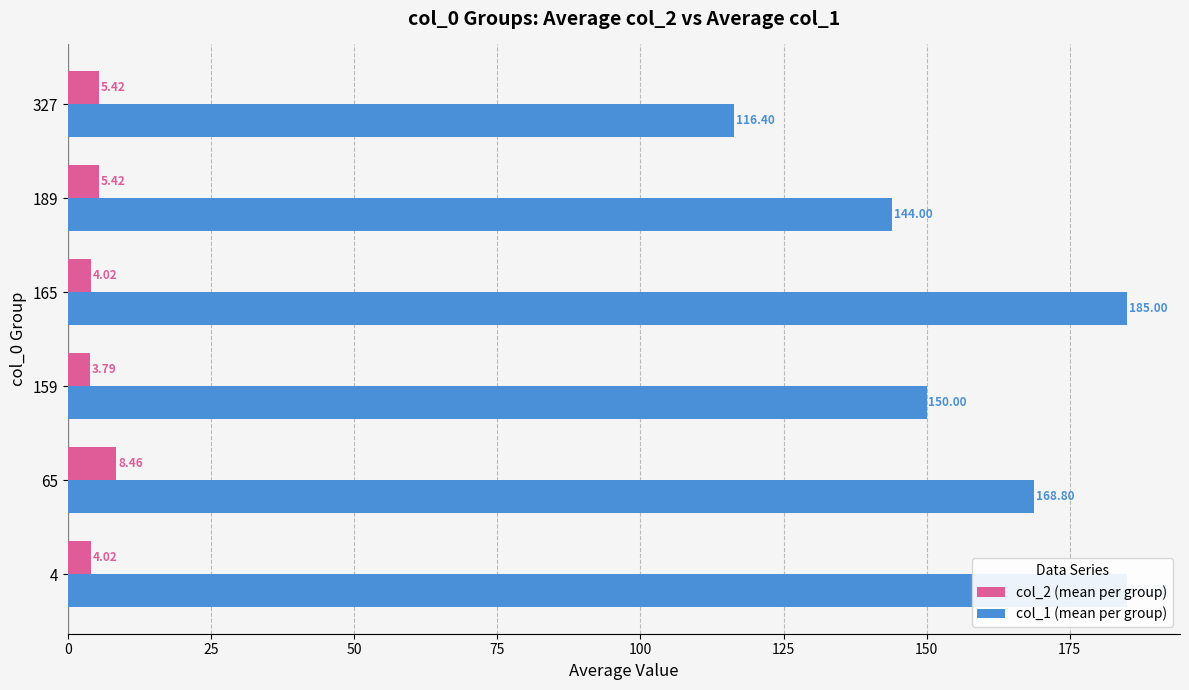

What are all the series names shown in the legend?

col_2 (mean per group), col_1 (mean per group)